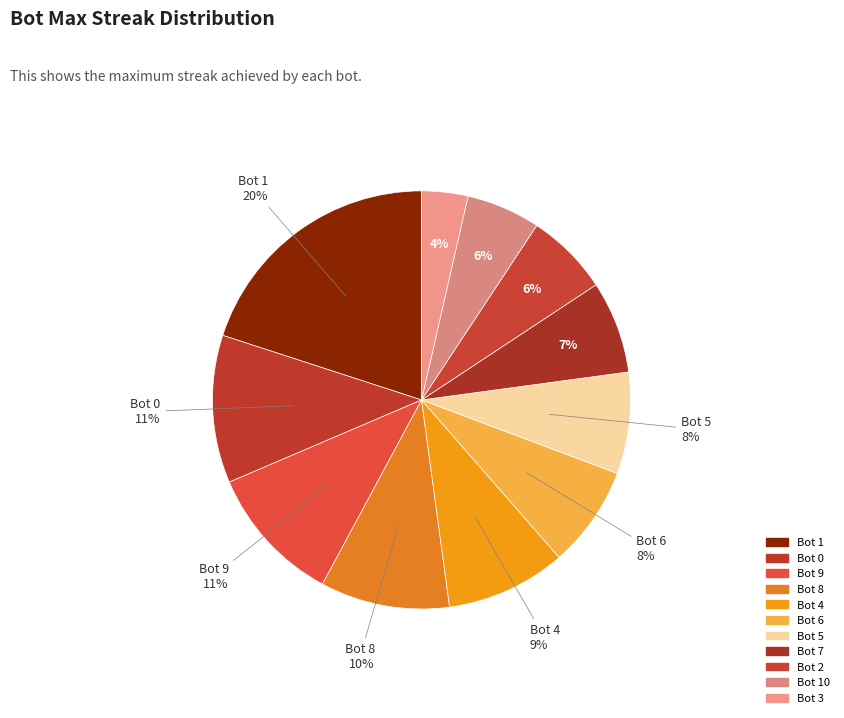

Count the number of slices in the pie.

11